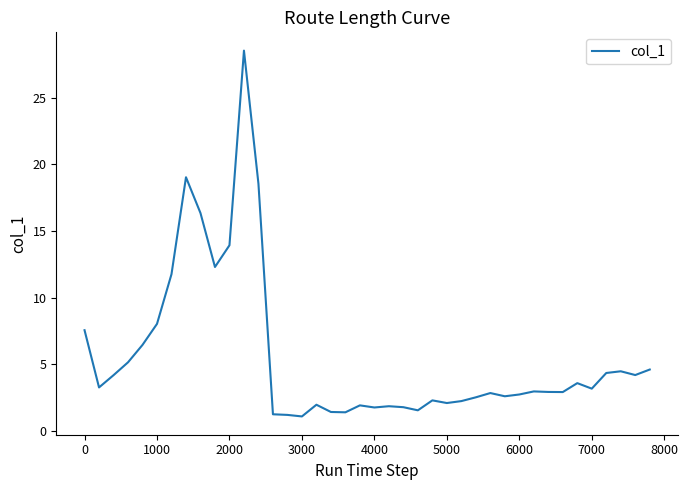

What is the sum of all values?

223.1